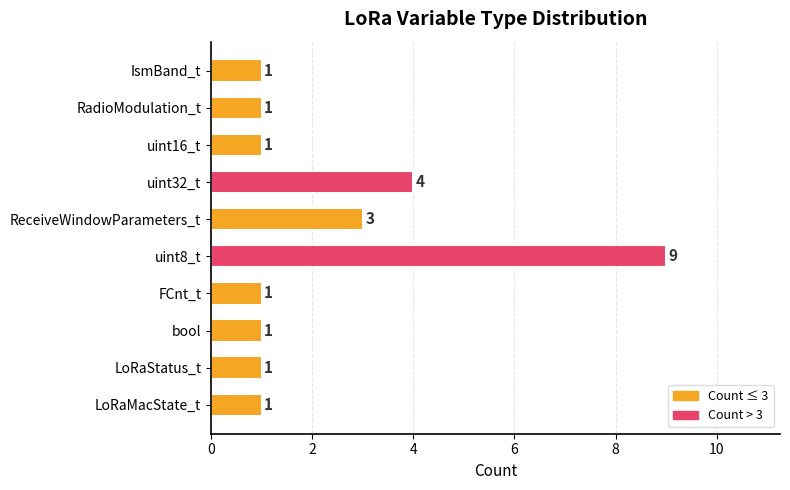

What is the sum of all values?

23